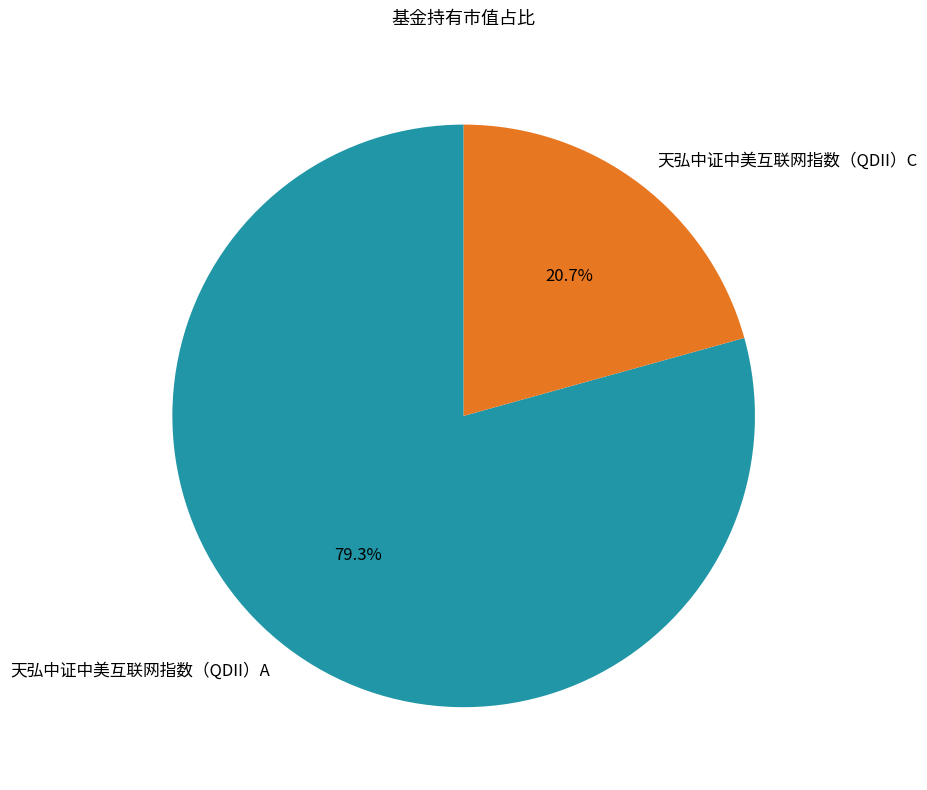

What is the majority slice?

天弘中证中美互联网指数（QDII）A